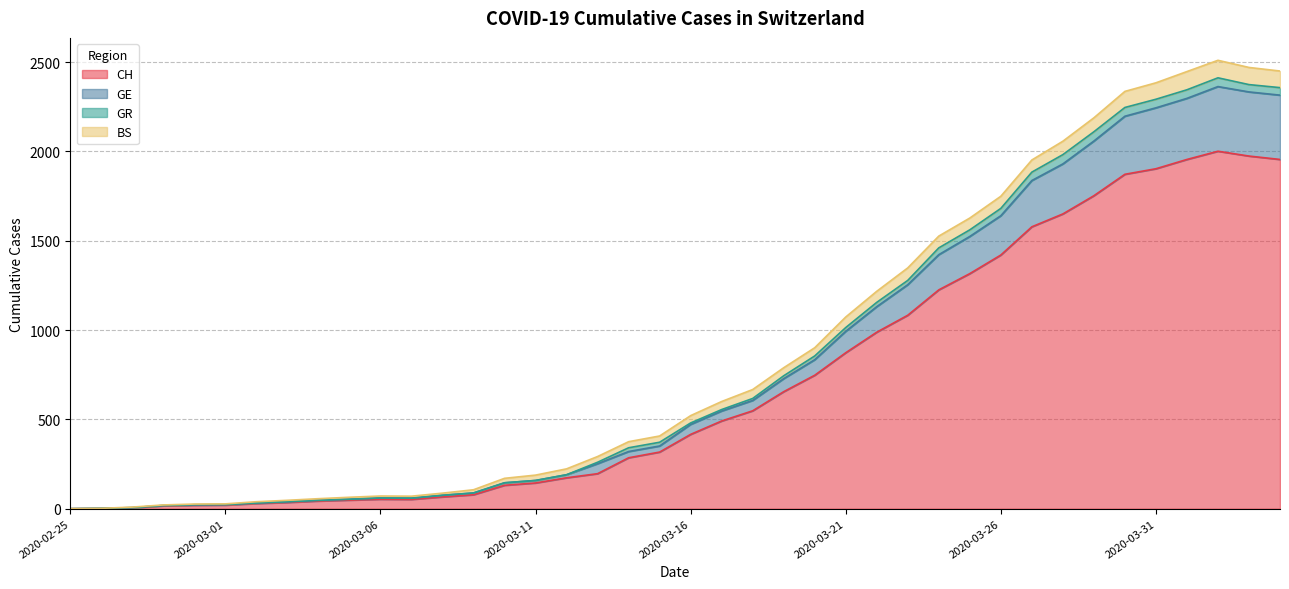

What are all the series names shown in the legend?

CH, GE, GR, BS